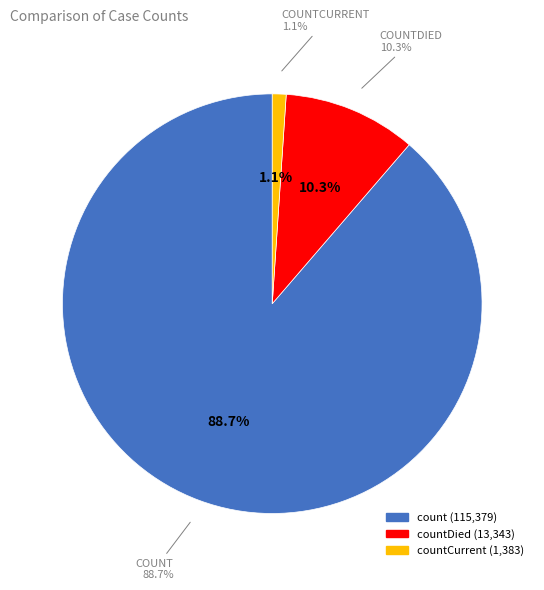

To the nearest percent, what is the average slice percentage?

33%